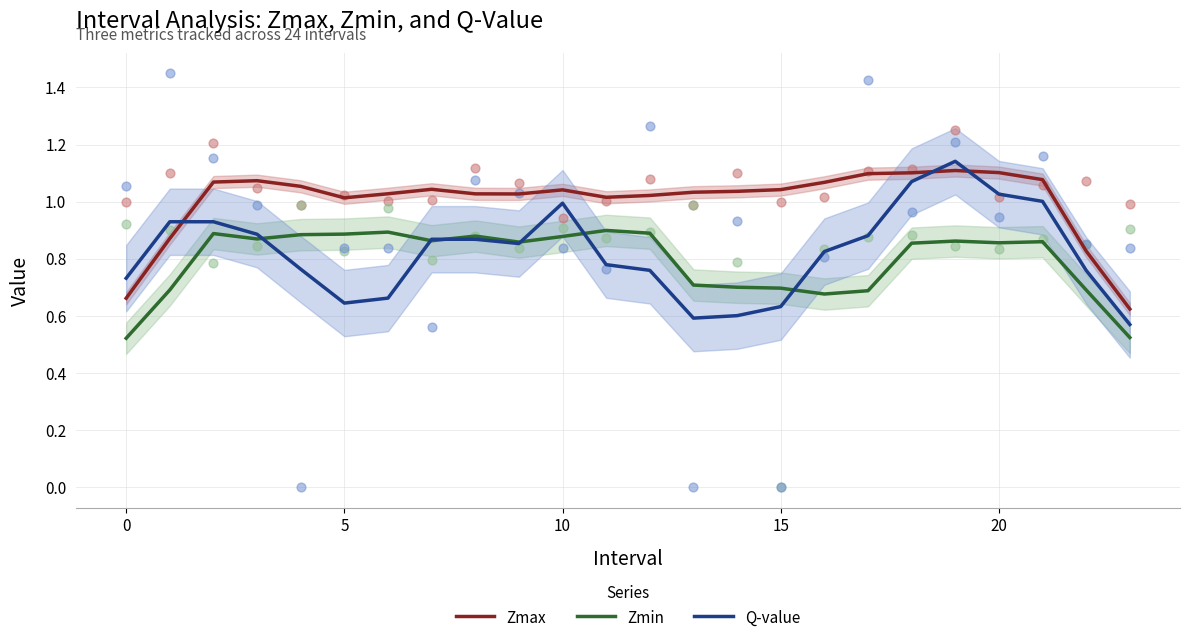

What is the total value across all series at 9?

2.7